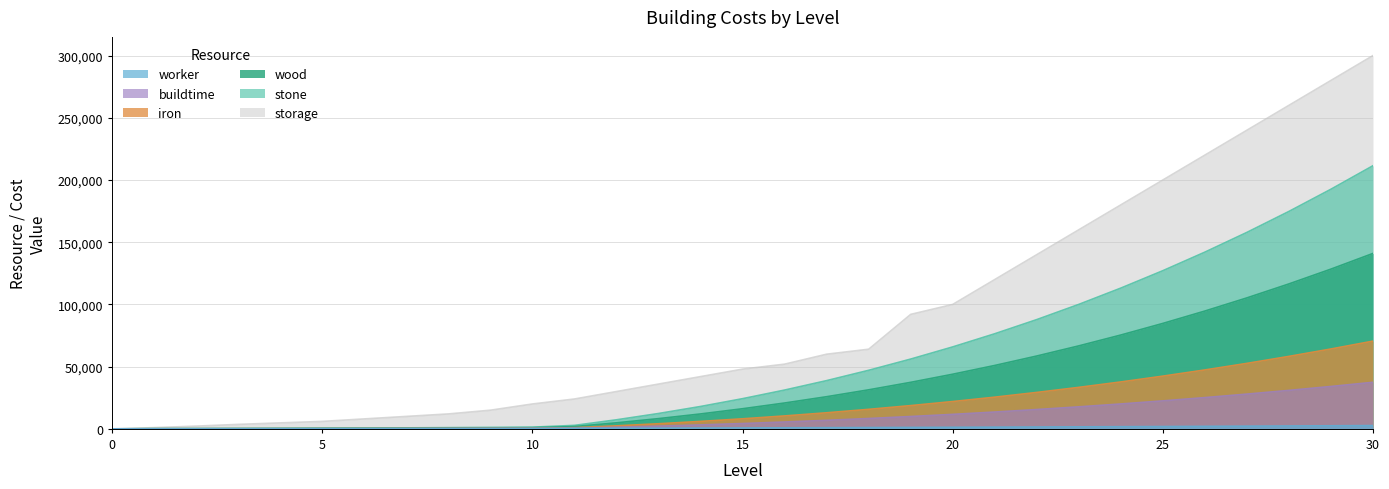

Which series has the largest range (max minus min)?

storage